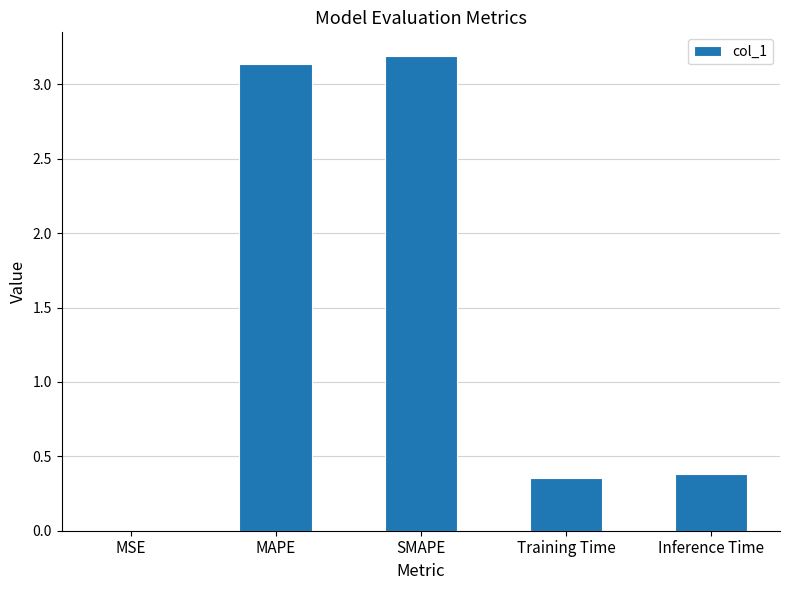

Is it true that the value at SMAPE is 3.2?

True